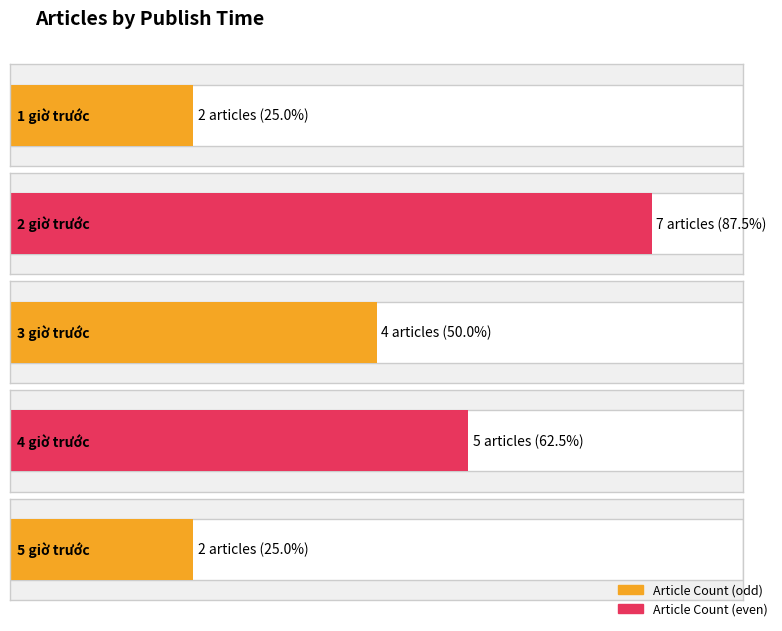

Between 3 giờ trước and 2 giờ trước, which is larger?

2 giờ trước